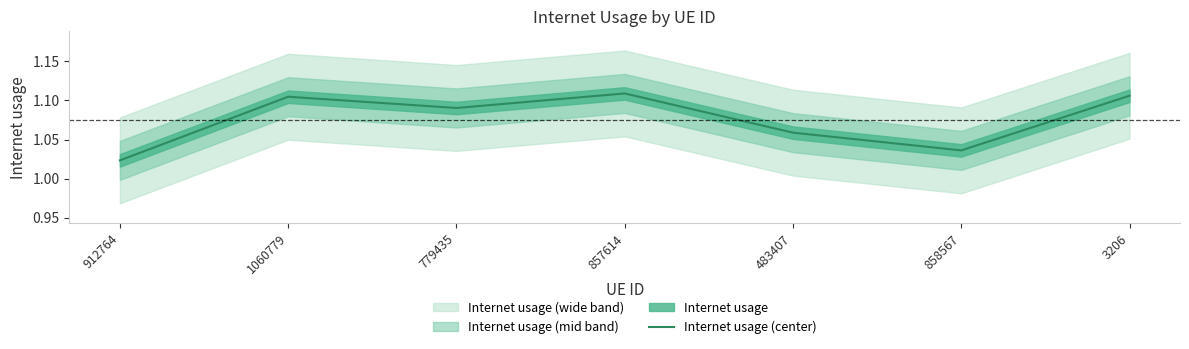

Is this an area chart (filled region under the line)?

No